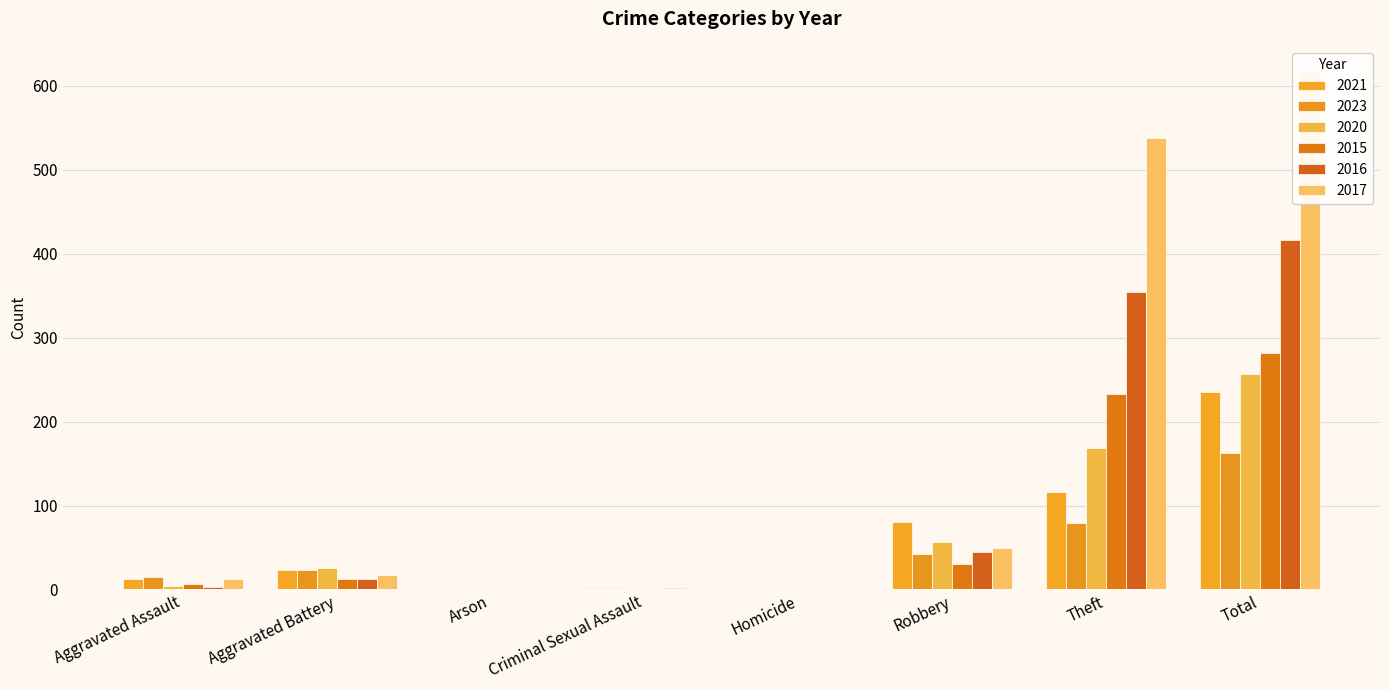

Are the bars grouped side by side (vs. stacked)?

Yes